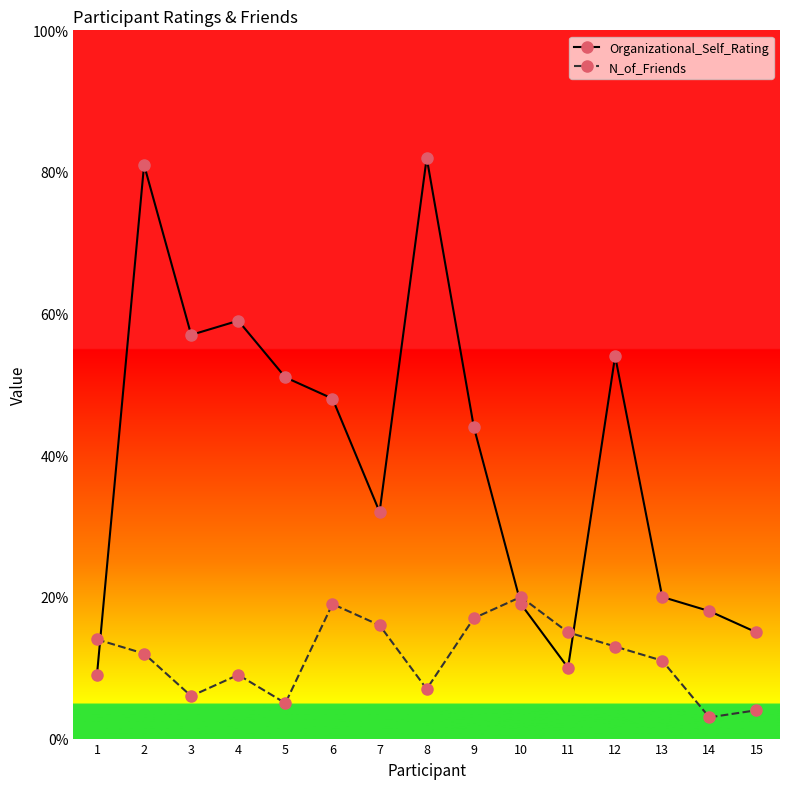

After their last crossing, which series has the higher values: Organizational_Self_Rating or N_of_Friends?

Organizational_Self_Rating